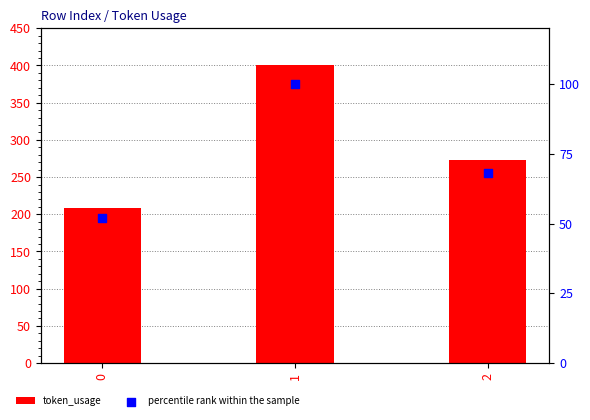

Which series has the largest total across all categories?

token_usage